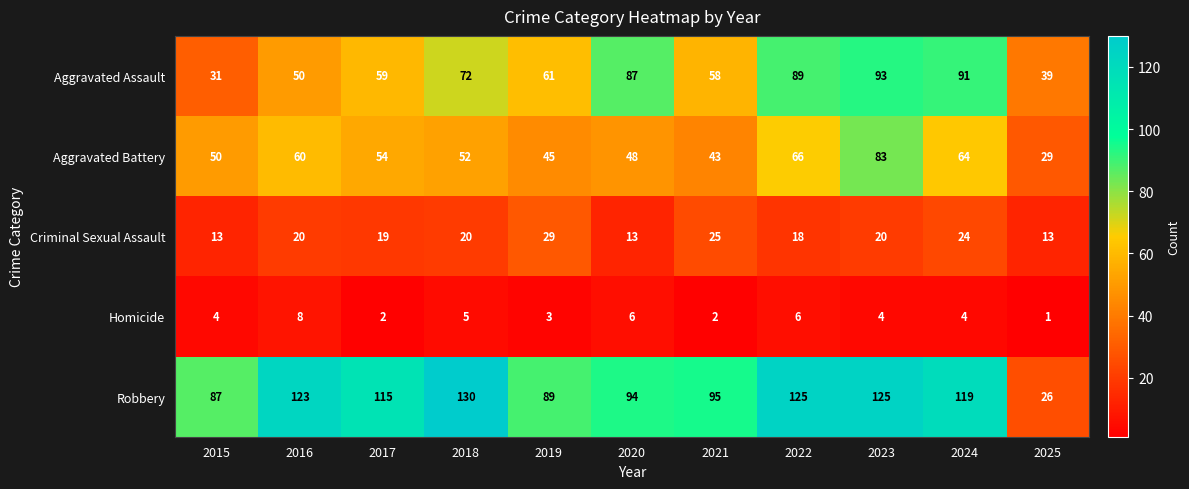

At which category does the chart reach its peak across all series?

2018